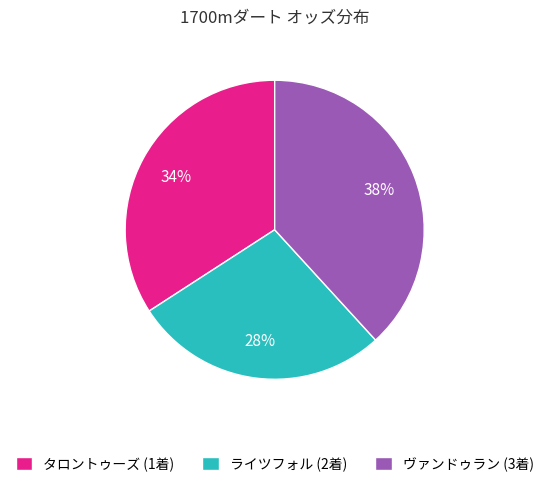

Which has a higher value, ヴァンドゥラン (3着) or タロントゥーズ (1着)?

ヴァンドゥラン (3着)